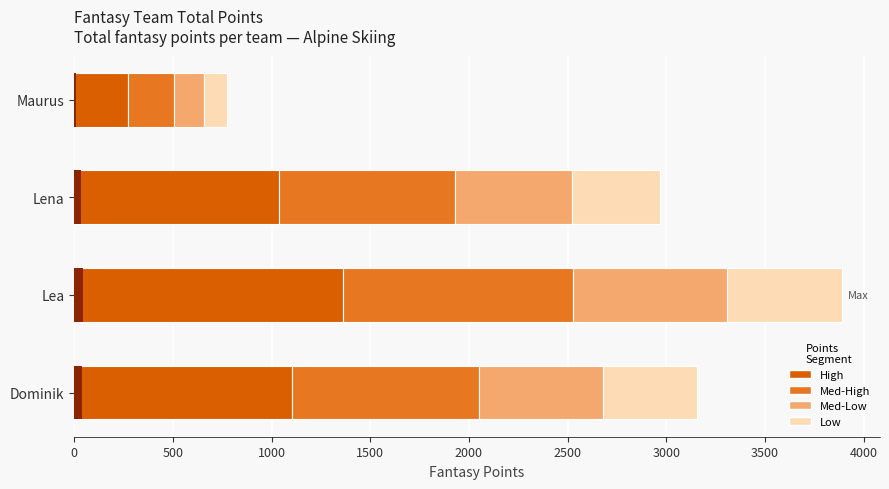

Which series has the widest spread of values?

Segment 1